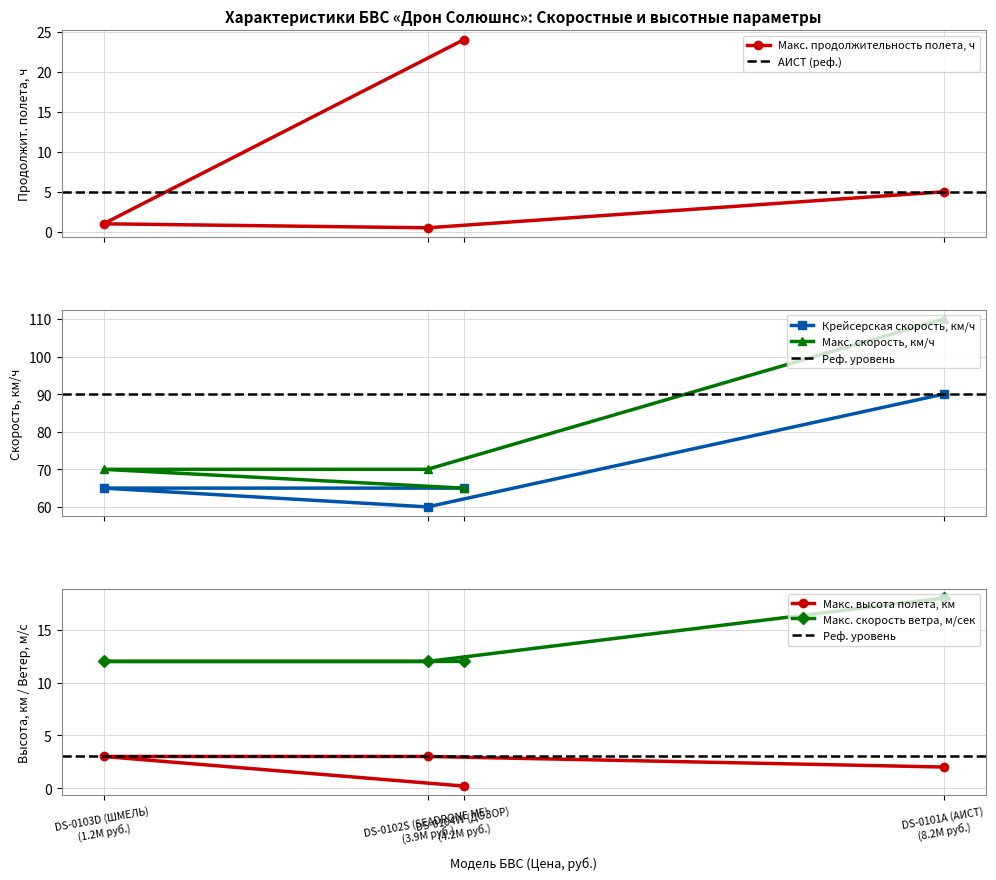

True or false: Макс. скорость, км/ч and Макс. высота полета, км cross at least once.

False